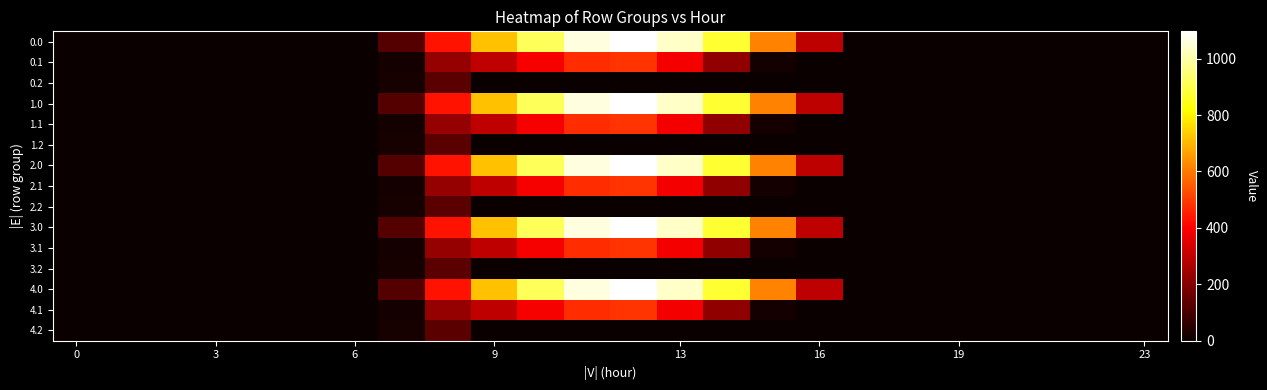

Reading left to right, transcribe all the data shown in this chart.

0.0: 0.0	0.0	0.0	0.0	0.0	0.0	0.0	120.6	430.3	716.9	916.2	1060.3	1096.7	1032.9	870.6	615.9	294.5	0.0	0.0	0.0	0.0	0.0	0.0	0.0
0.1: 0.0	0.0	0.0	0.0	0.0	0.0	0.0	17.7	227.5	295.9	388.1	471.7	485.4	382.7	219.2	17.3	0.0	0.0	0.0	0.0	0.0	0.0	0.0	0.0
0.2: 0.0	0.0	0.0	0.0	0.0	0.0	0.0	22.3	134.2	0.0	0.0	0.0	0.0	0.0	0.0	0.0	0.0	0.0	0.0	0.0	0.0	0.0	0.0	0.0
1.0: 0.0	0.0	0.0	0.0	0.0	0.0	0.0	120.6	430.3	716.9	916.2	1060.3	1096.7	1032.9	870.6	615.9	294.5	0.0	0.0	0.0	0.0	0.0	0.0	0.0
1.1: 0.0	0.0	0.0	0.0	0.0	0.0	0.0	17.7	227.5	295.9	388.1	471.7	485.4	382.7	219.2	17.3	0.0	0.0	0.0	0.0	0.0	0.0	0.0	0.0
1.2: 0.0	0.0	0.0	0.0	0.0	0.0	0.0	22.3	134.2	0.0	0.0	0.0	0.0	0.0	0.0	0.0	0.0	0.0	0.0	0.0	0.0	0.0	0.0	0.0
2.0: 0.0	0.0	0.0	0.0	0.0	0.0	0.0	120.6	430.3	716.9	916.2	1060.3	1096.7	1032.9	870.6	615.9	294.5	0.0	0.0	0.0	0.0	0.0	0.0	0.0
2.1: 0.0	0.0	0.0	0.0	0.0	0.0	0.0	17.7	227.5	295.9	388.1	471.7	485.4	382.7	219.2	17.3	0.0	0.0	0.0	0.0	0.0	0.0	0.0	0.0
2.2: 0.0	0.0	0.0	0.0	0.0	0.0	0.0	22.3	134.2	0.0	0.0	0.0	0.0	0.0	0.0	0.0	0.0	0.0	0.0	0.0	0.0	0.0	0.0	0.0
3.0: 0.0	0.0	0.0	0.0	0.0	0.0	0.0	120.6	430.3	716.9	916.2	1060.3	1096.7	1032.9	870.6	615.9	294.5	0.0	0.0	0.0	0.0	0.0	0.0	0.0
3.1: 0.0	0.0	0.0	0.0	0.0	0.0	0.0	17.7	227.5	295.9	388.1	471.7	485.4	382.7	219.2	17.3	0.0	0.0	0.0	0.0	0.0	0.0	0.0	0.0
3.2: 0.0	0.0	0.0	0.0	0.0	0.0	0.0	22.3	134.2	0.0	0.0	0.0	0.0	0.0	0.0	0.0	0.0	0.0	0.0	0.0	0.0	0.0	0.0	0.0
4.0: 0.0	0.0	0.0	0.0	0.0	0.0	0.0	120.6	430.3	716.9	916.2	1060.3	1096.7	1032.9	870.6	615.9	294.5	0.0	0.0	0.0	0.0	0.0	0.0	0.0
4.1: 0.0	0.0	0.0	0.0	0.0	0.0	0.0	17.7	227.5	295.9	388.1	471.7	485.4	382.7	219.2	17.3	0.0	0.0	0.0	0.0	0.0	0.0	0.0	0.0
4.2: 0.0	0.0	0.0	0.0	0.0	0.0	0.0	22.3	134.2	0.0	0.0	0.0	0.0	0.0	0.0	0.0	0.0	0.0	0.0	0.0	0.0	0.0	0.0	0.0